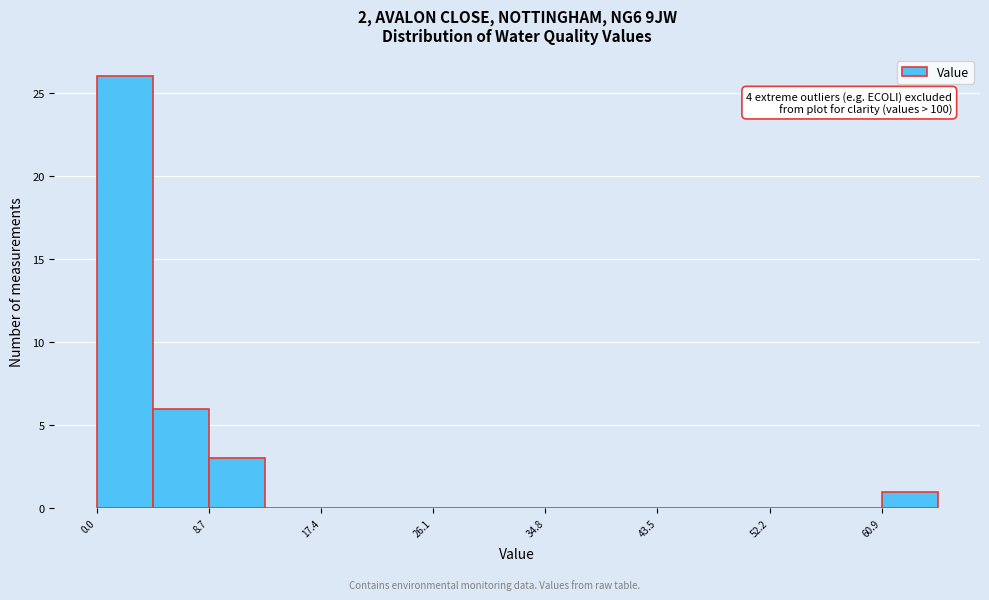

Over which range of the x-axis is the bar tallest?

0 to 4